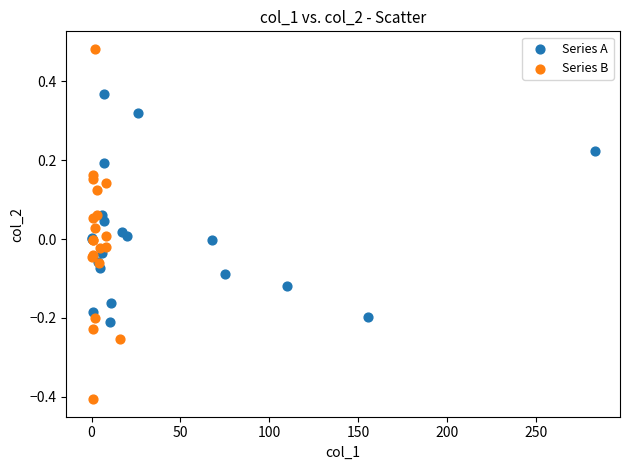

Which series contains the highest Y value?

Series B